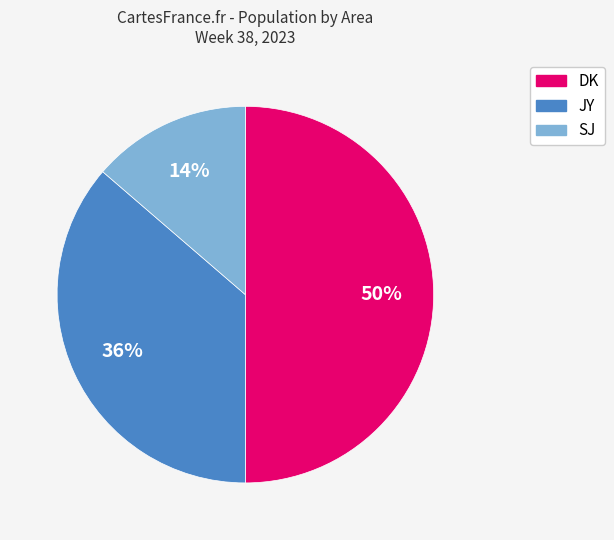

How many slices are in this pie chart?

3